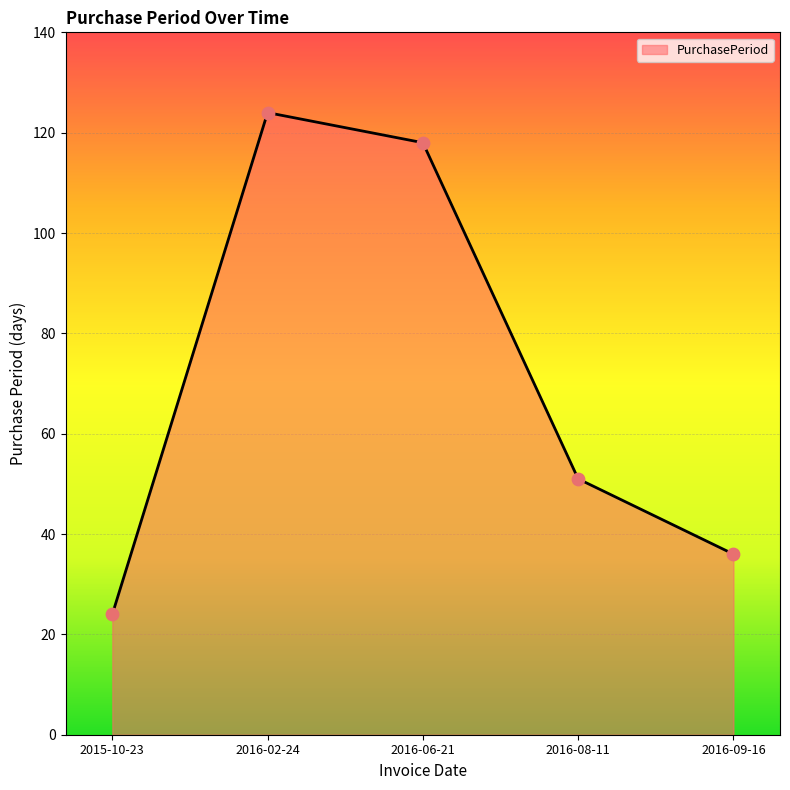

Approximately how many times larger is the value at 2016-08-11 compared to 2016-09-16?

1.4